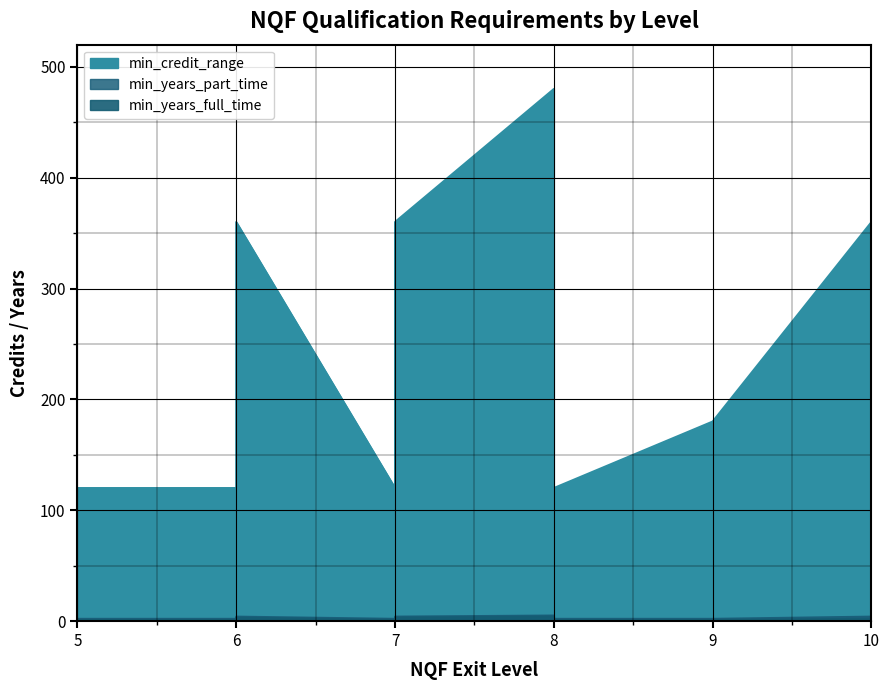

True or false: min_years_part_time and min_years_full_time intersect in this chart.

False